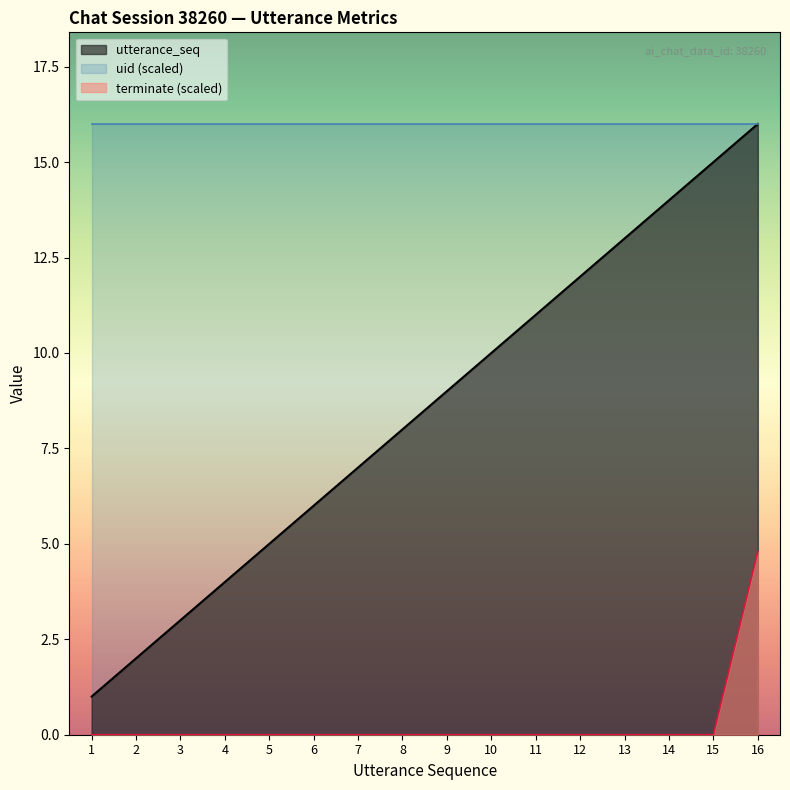

Is the value of terminate (scaled) at 12 greater than the value of uid (scaled) at 6?

No